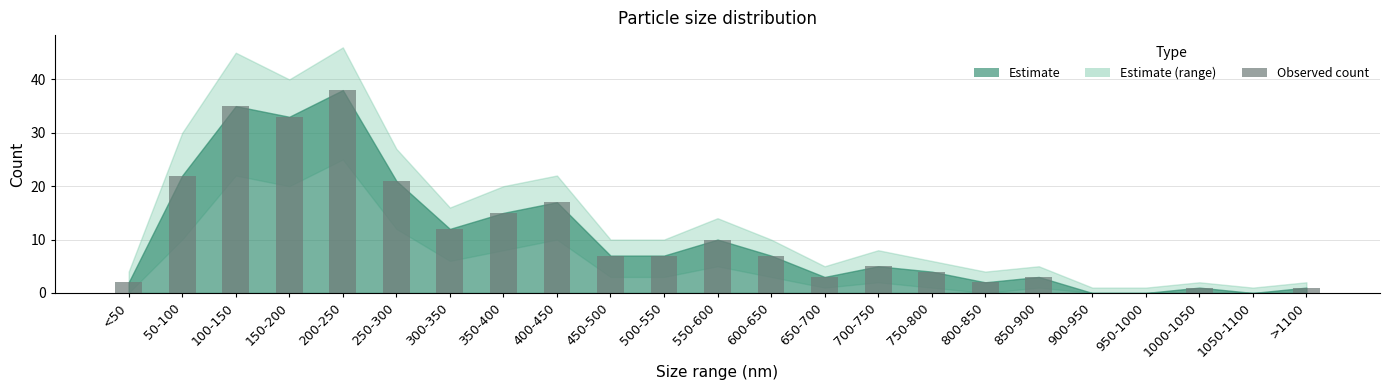

The value at 900-950 is 20. True or false?

False